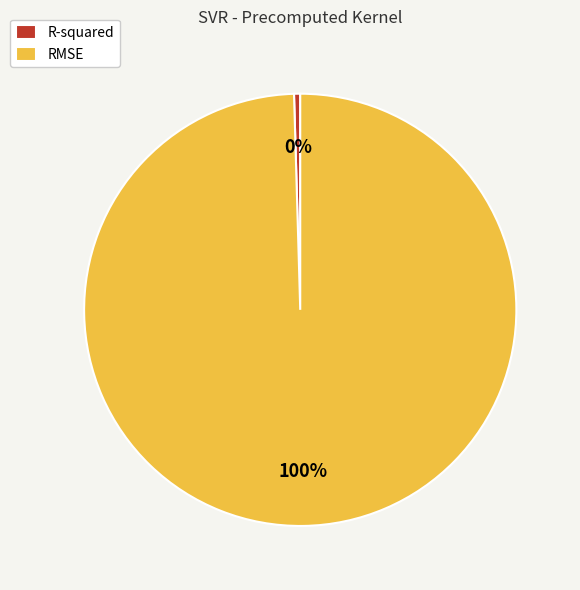

Which category has the smallest portion of the pie?

R-squared